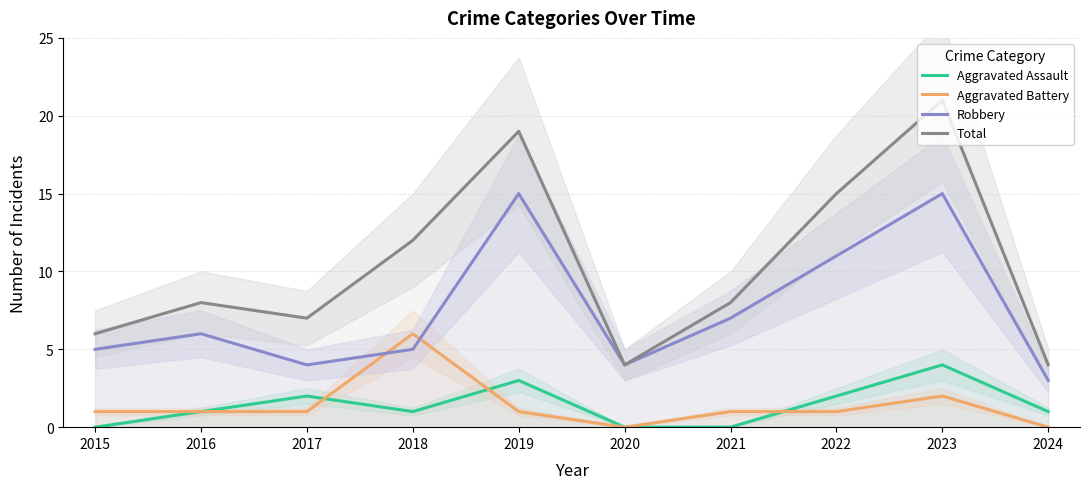

The value of Aggravated Battery at 2020 is 0. True or false?

True